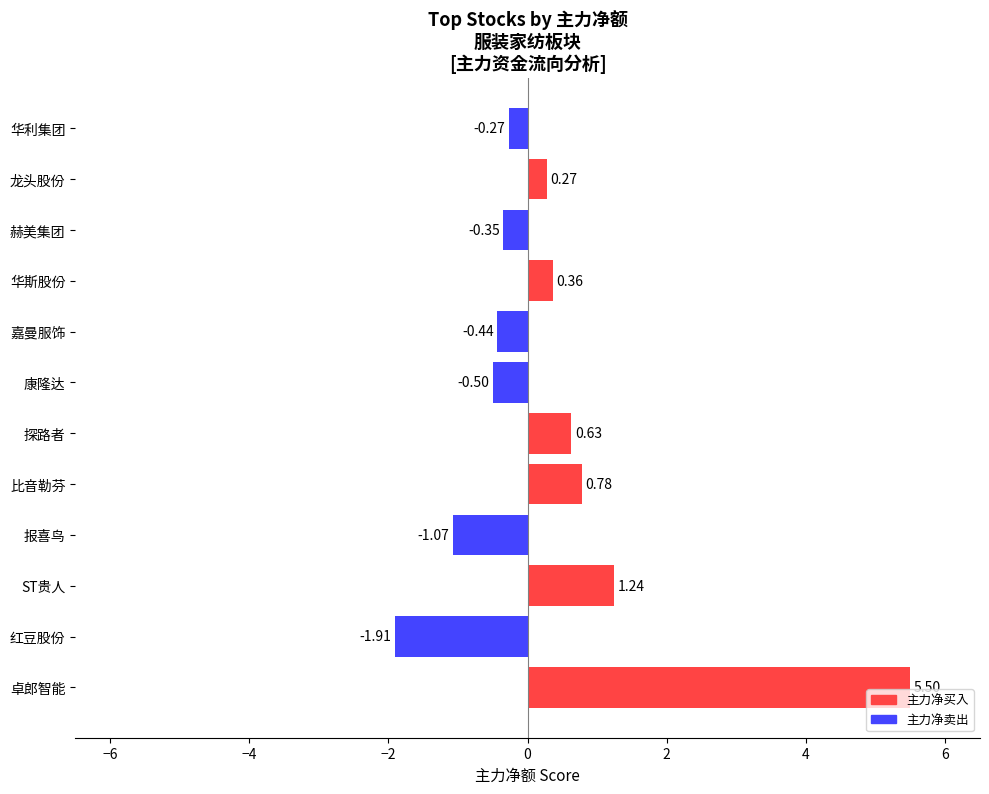

Rank the categories by value from lowest to highest.

红豆股份, 报喜鸟, 康隆达, 嘉曼服饰, 赫美集团, 华利集团, 龙头股份, 华斯股份, 探路者, 比音勒芬, ST贵人, 卓郎智能